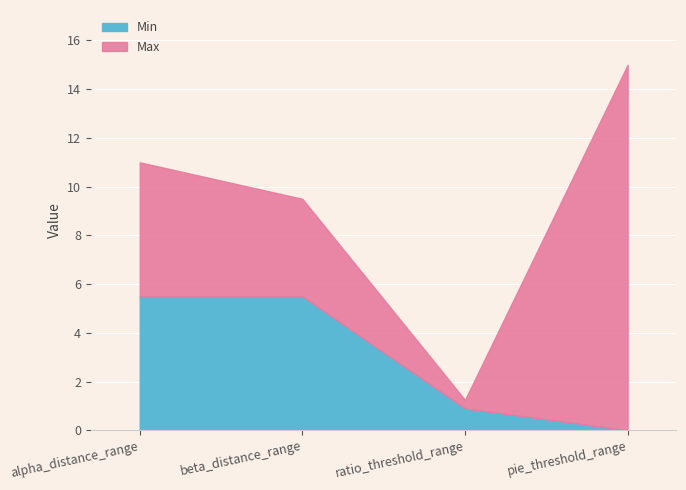

Which label corresponds to the smallest value in the chart?

pie_threshold_range